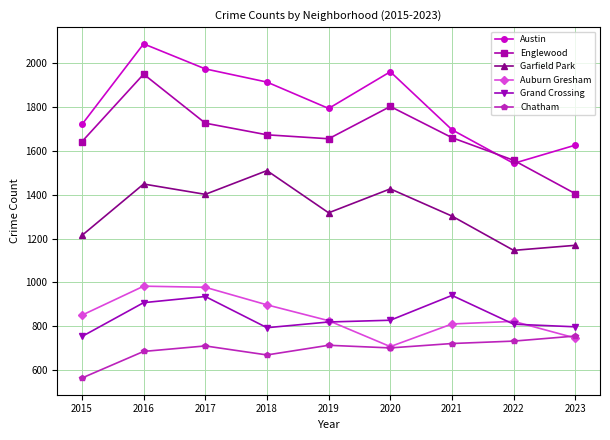

Where is the first local minimum for Garfield Park?

2017